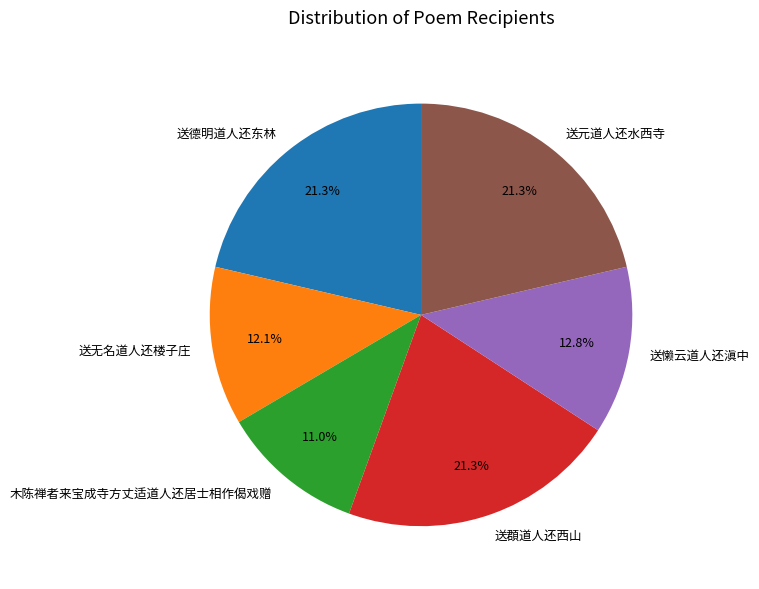

Is it true that 送頵道人还西山 is 16% of the pie?

False